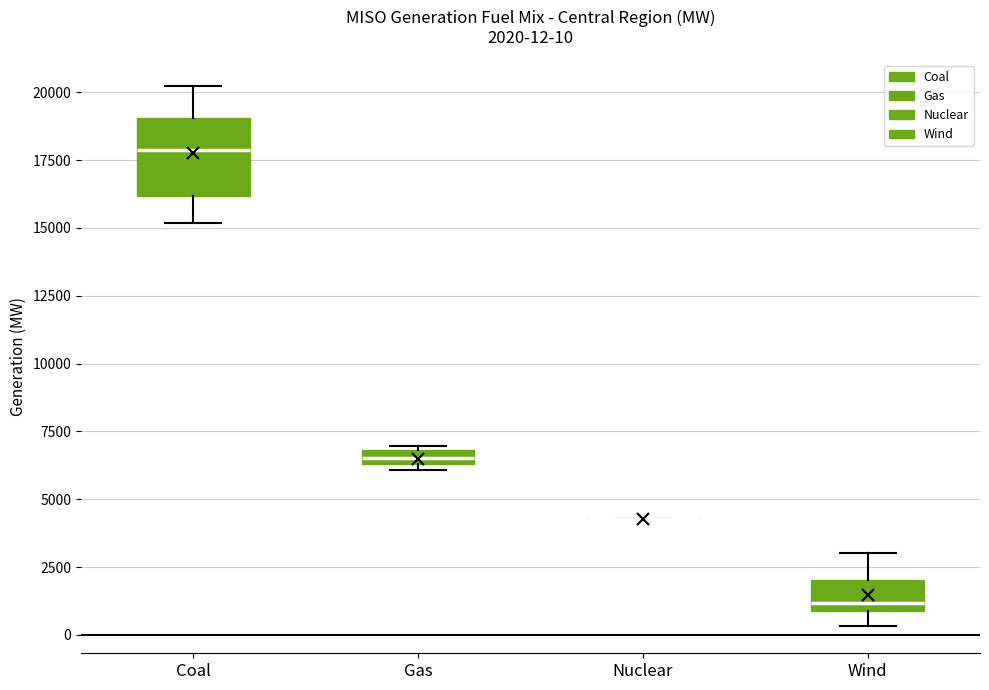

Comparing the boxes themselves (not the whiskers), which one is the tallest?

Coal